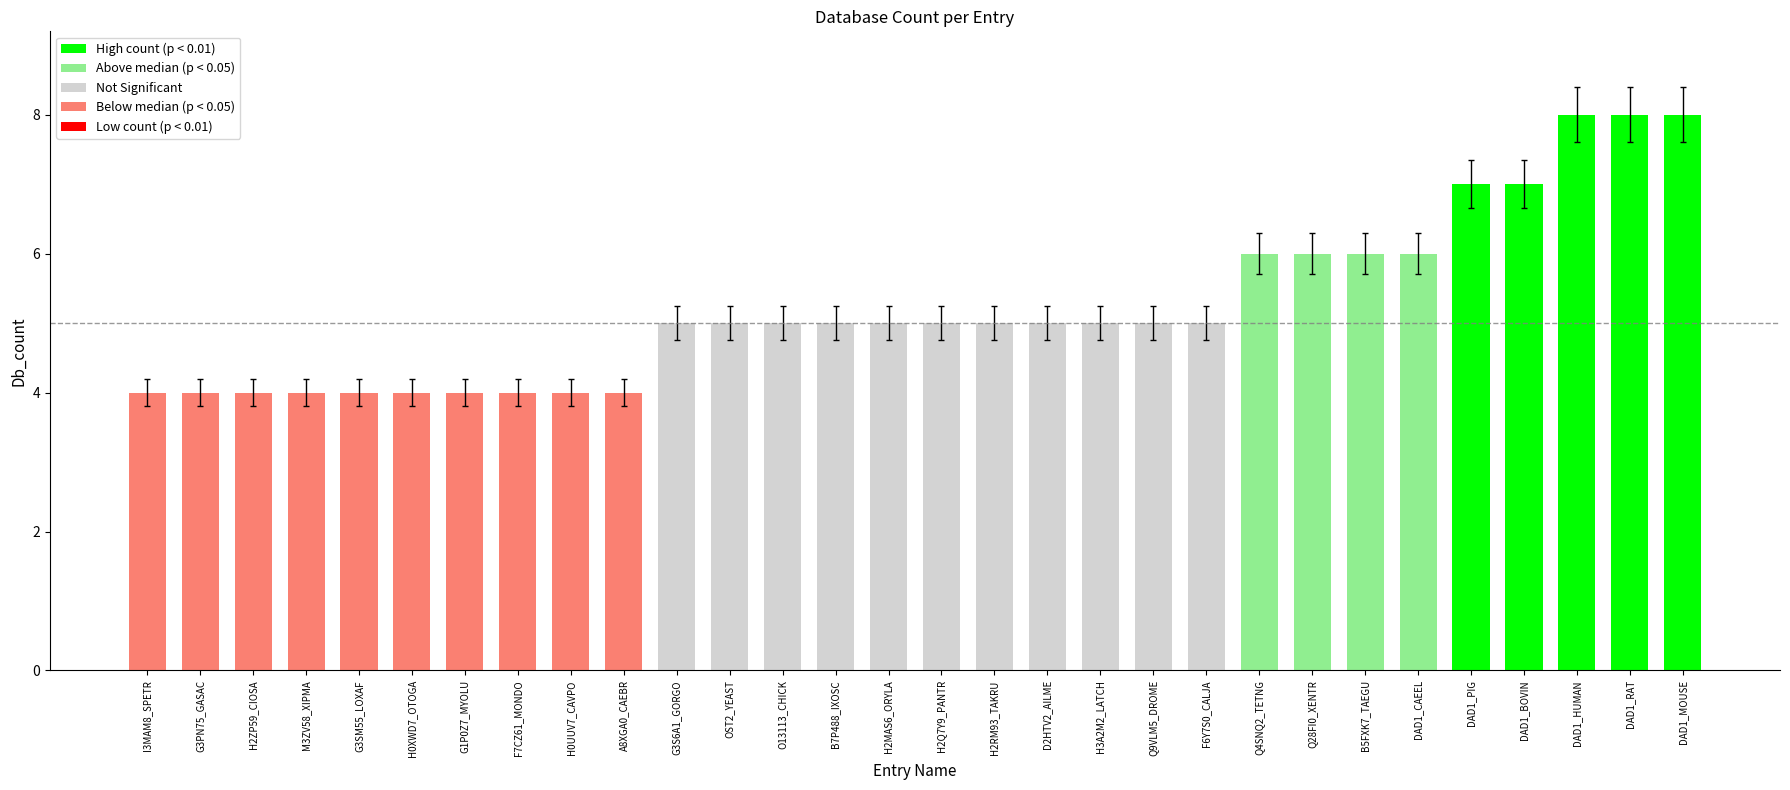

The value at OST2_YEAST is 2. True or false?

False